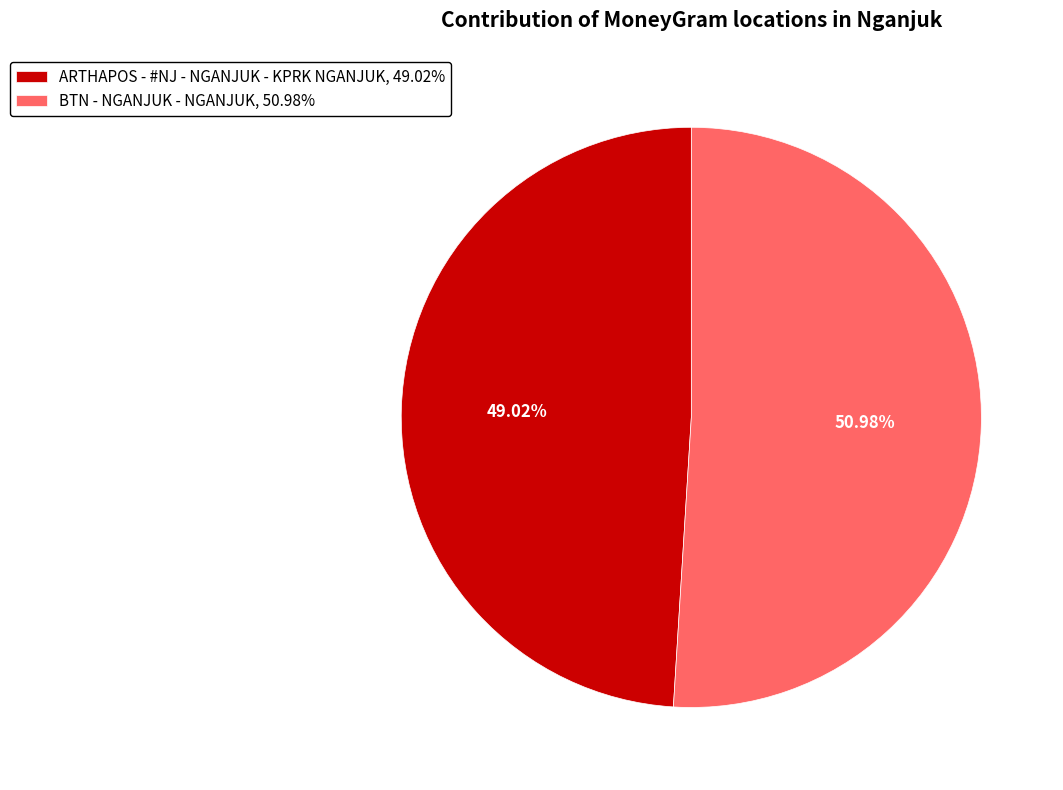

To the nearest percent, what is the difference between the BTN - NGANJUK - NGANJUK and ARTHAPOS - #NJ - NGANJUK - KPRK NGANJUK slice percentages?

2%